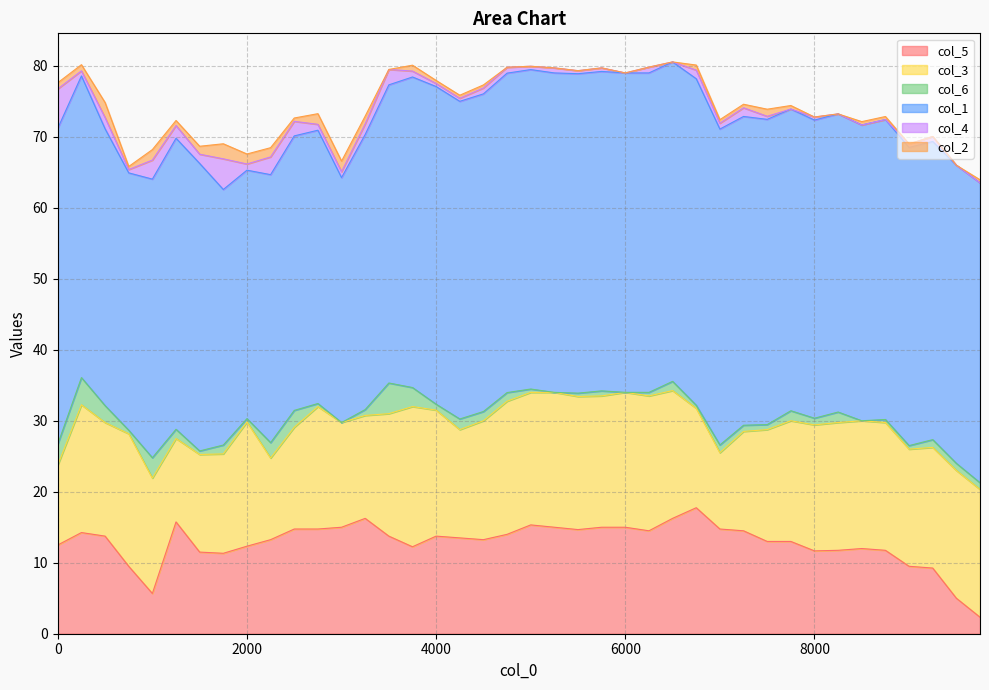

At how many categories does at least one series exceed 21?

40